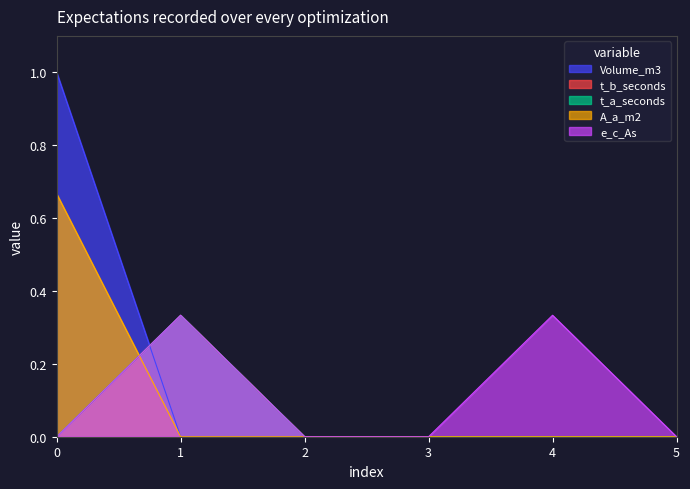

At how many categories does at least one series exceed 0?

3